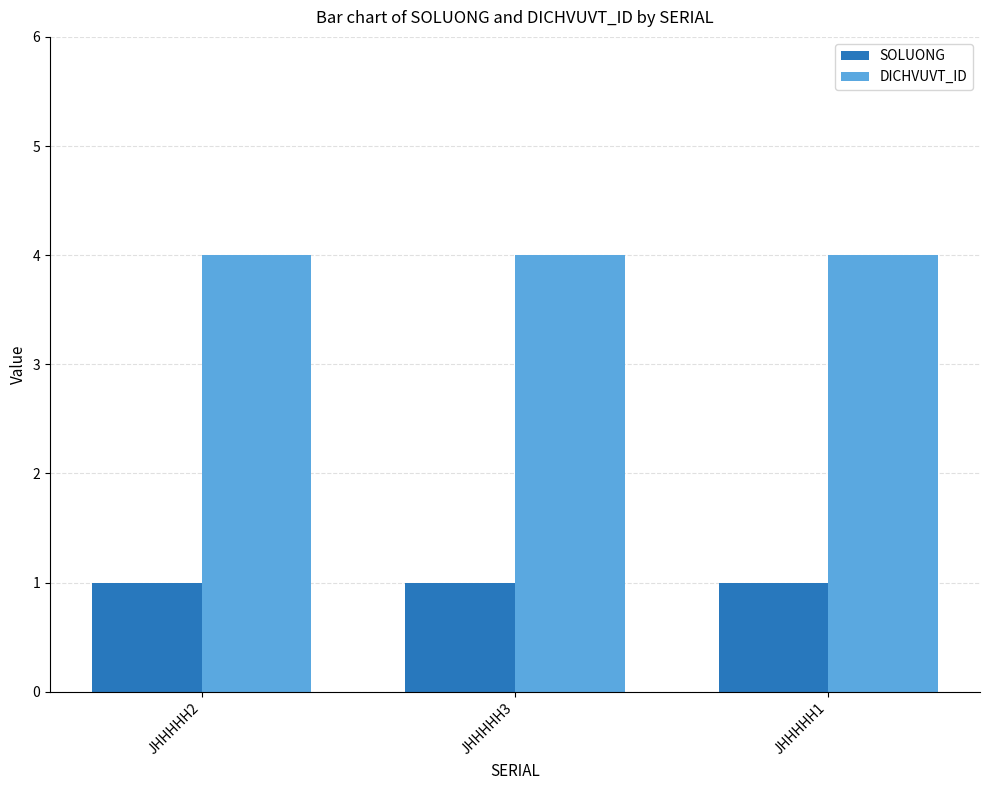

What is the difference between the highest and lowest values at JHHHHH3?

3